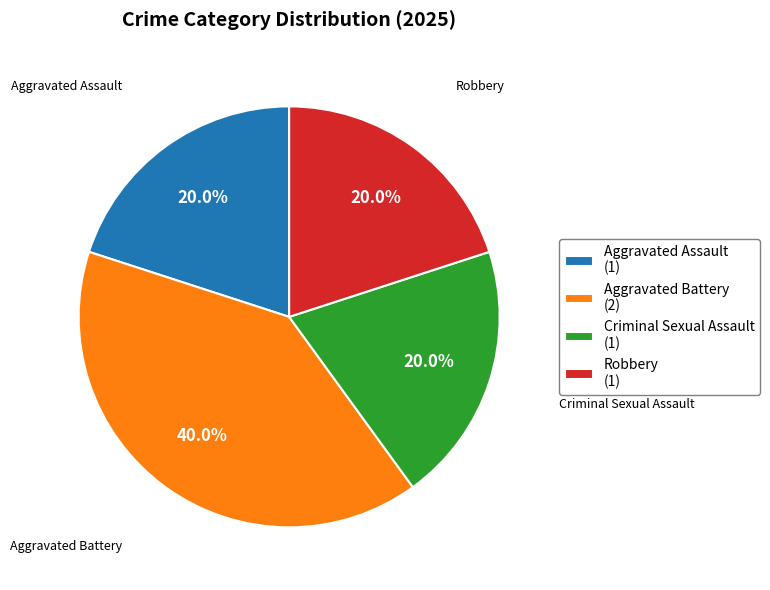

Is the sum of Criminal Sexual Assault (1) and Aggravated Assault (1) greater than half?

No